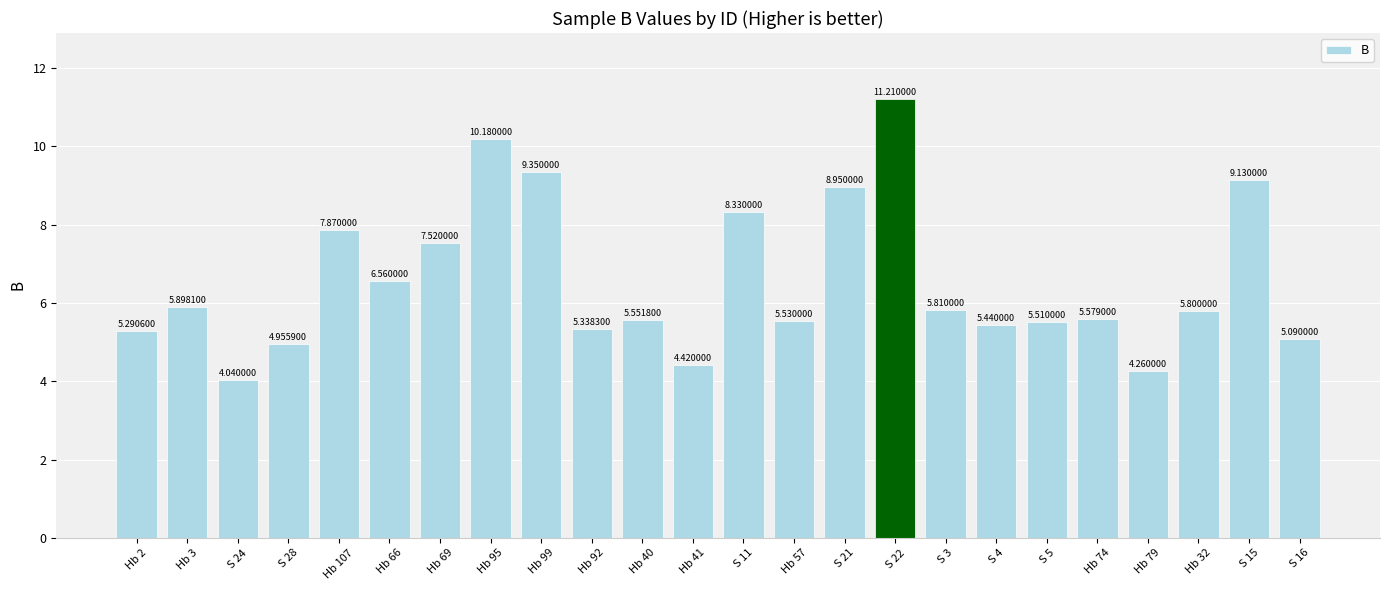

True or false: the data shows 9.1 at S 15.

True